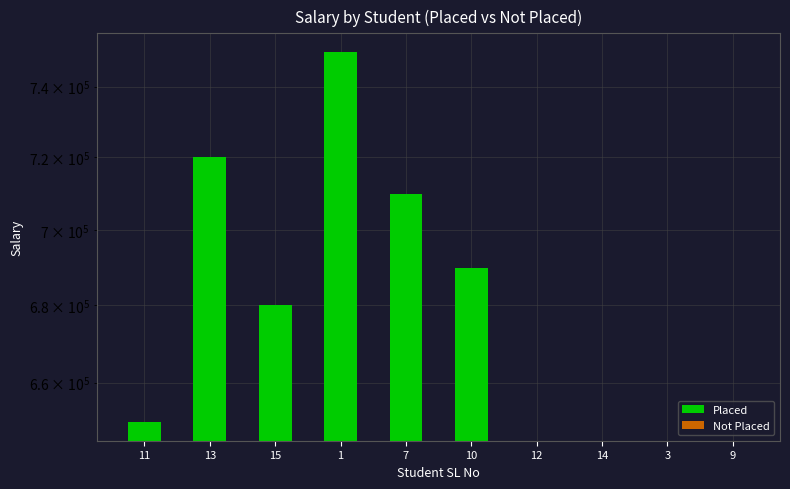

The chart shows a value of 1004967 at 15. True or false?

False